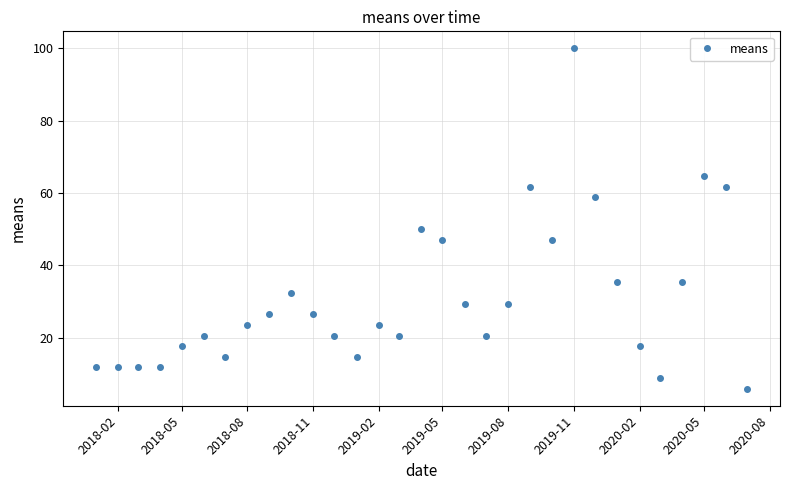

What is the maximum value shown in the chart?

100.0